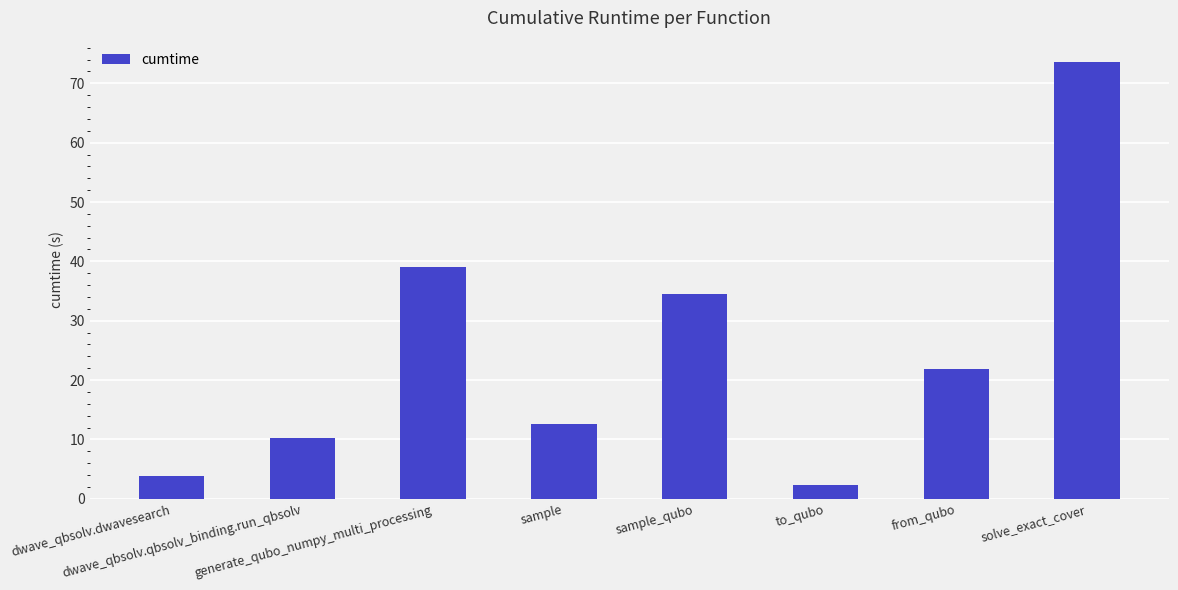

How many values exceed 21?

4